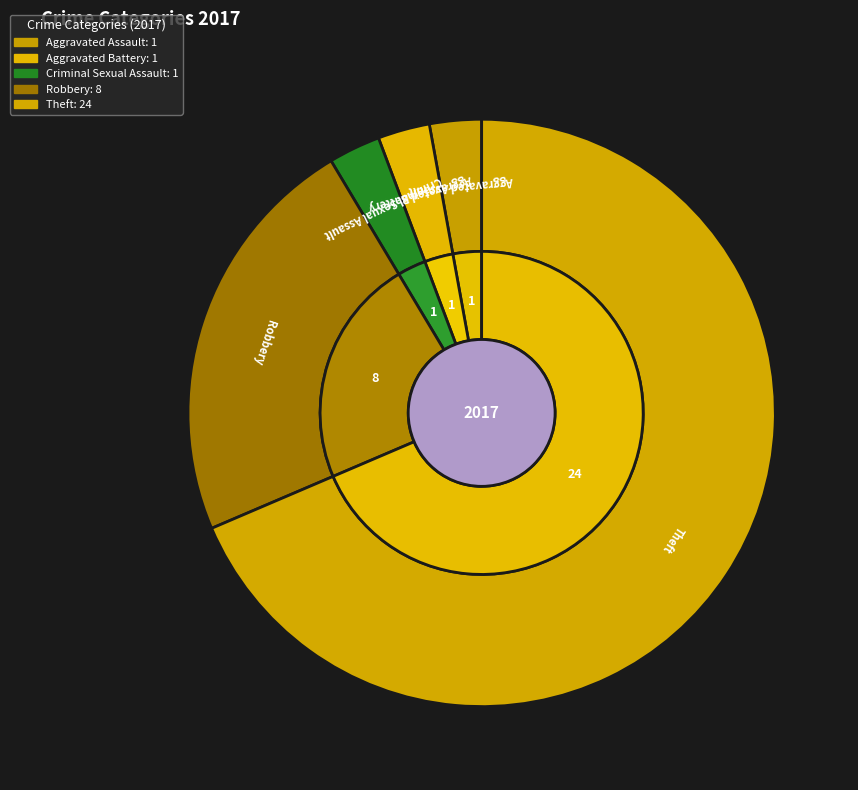

Does any single category account for the majority?

Yes